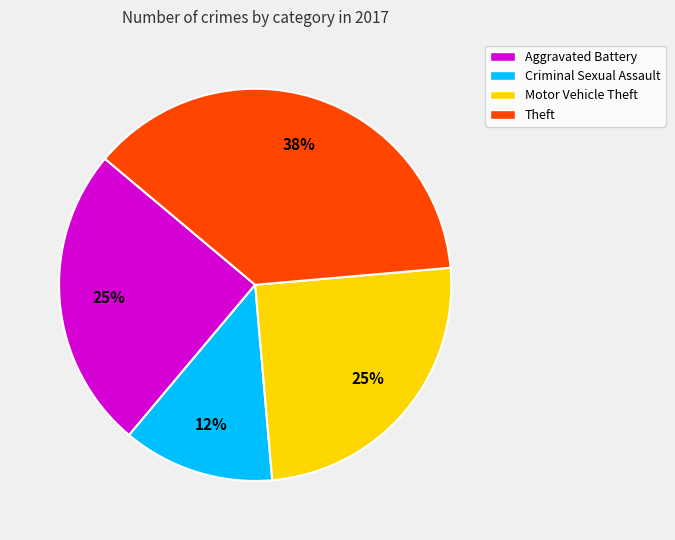

Does any single category account for the majority?

No